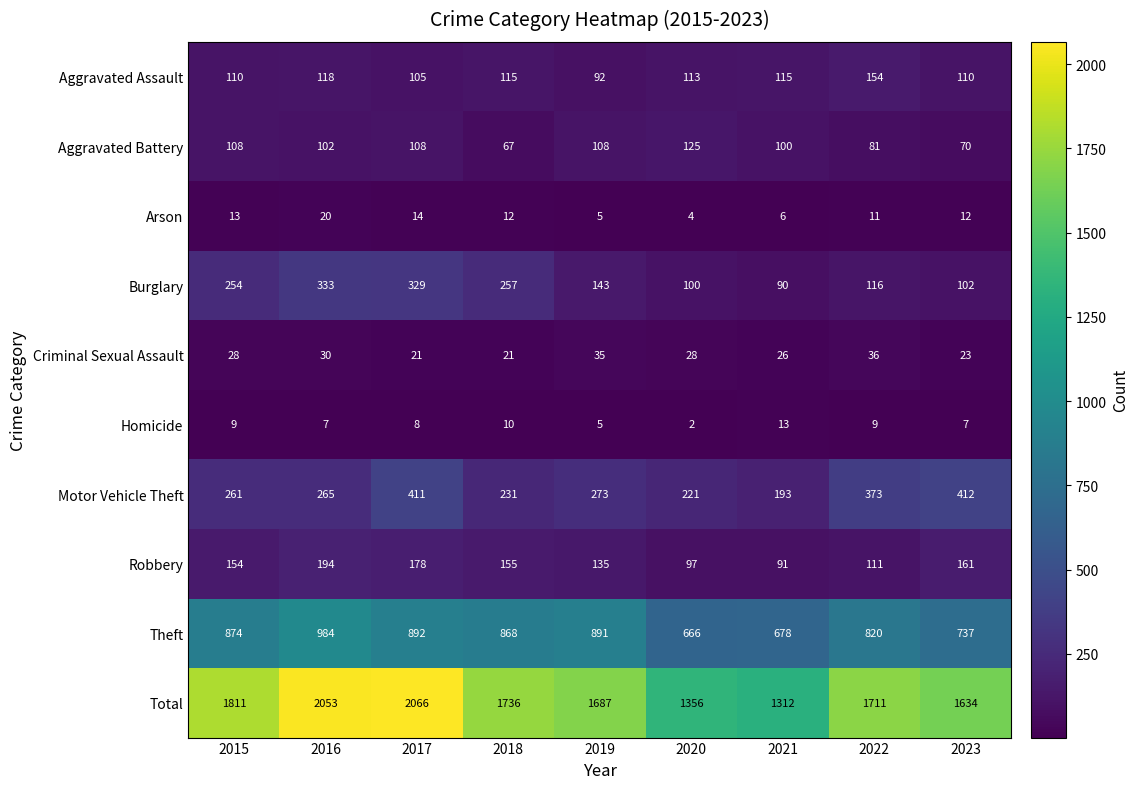

At which label does Aggravated Battery first exceed 102?

2015